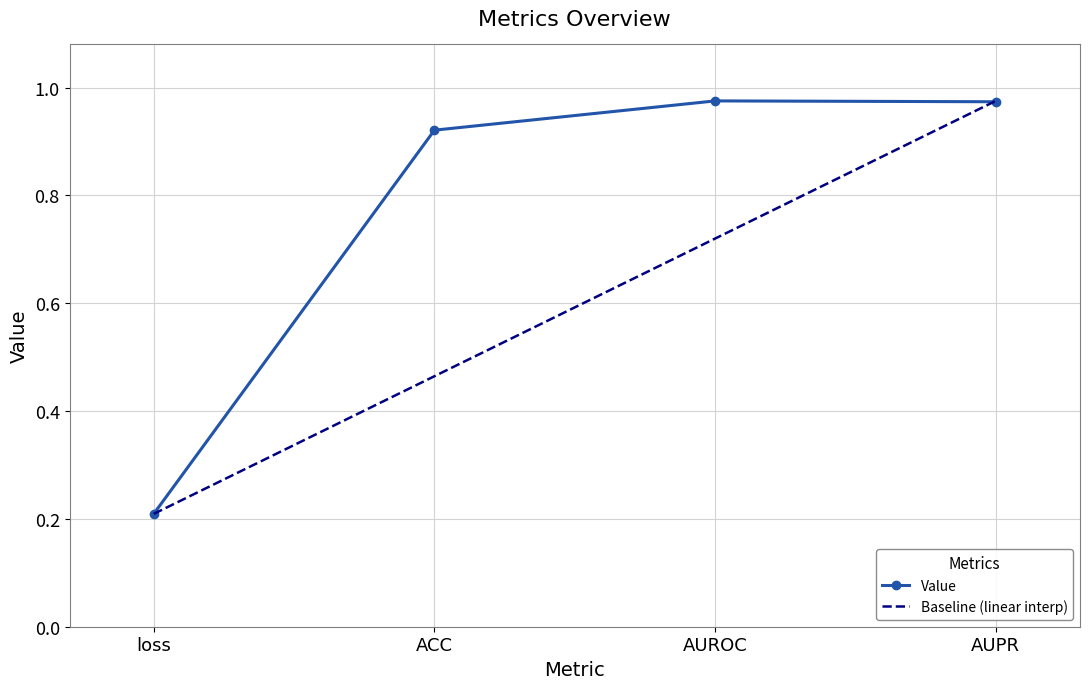

What is the average value of the Value series?

0.8